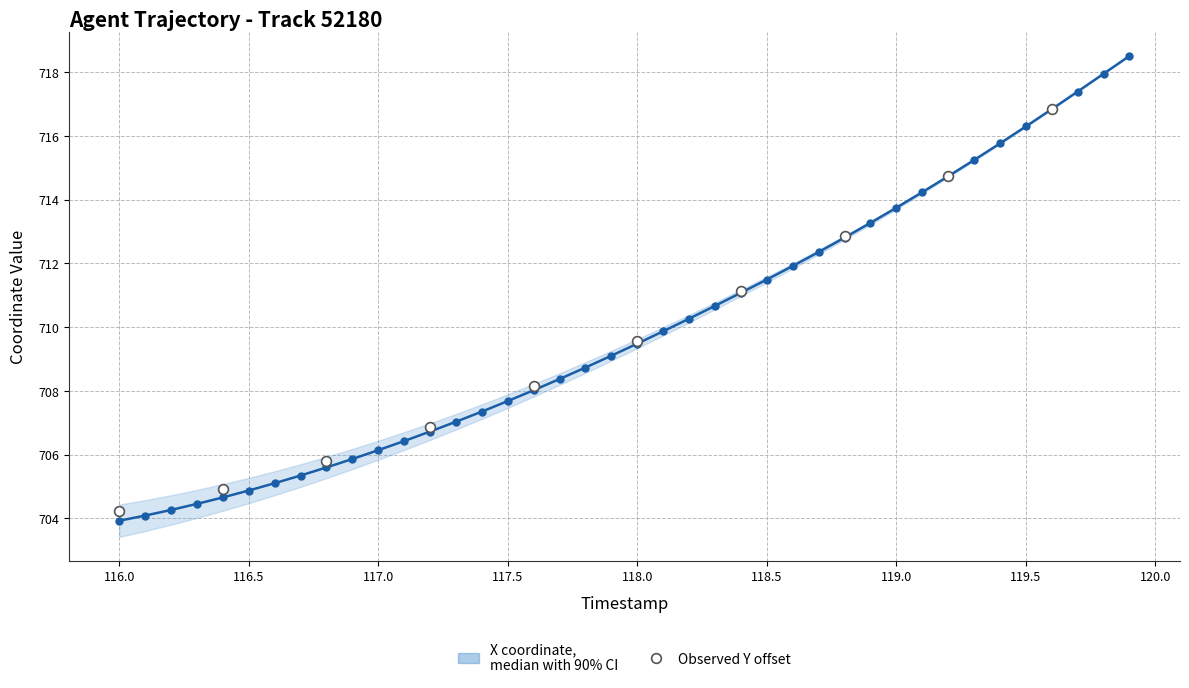

Between 117.9 and 116.3, which is larger?

117.9